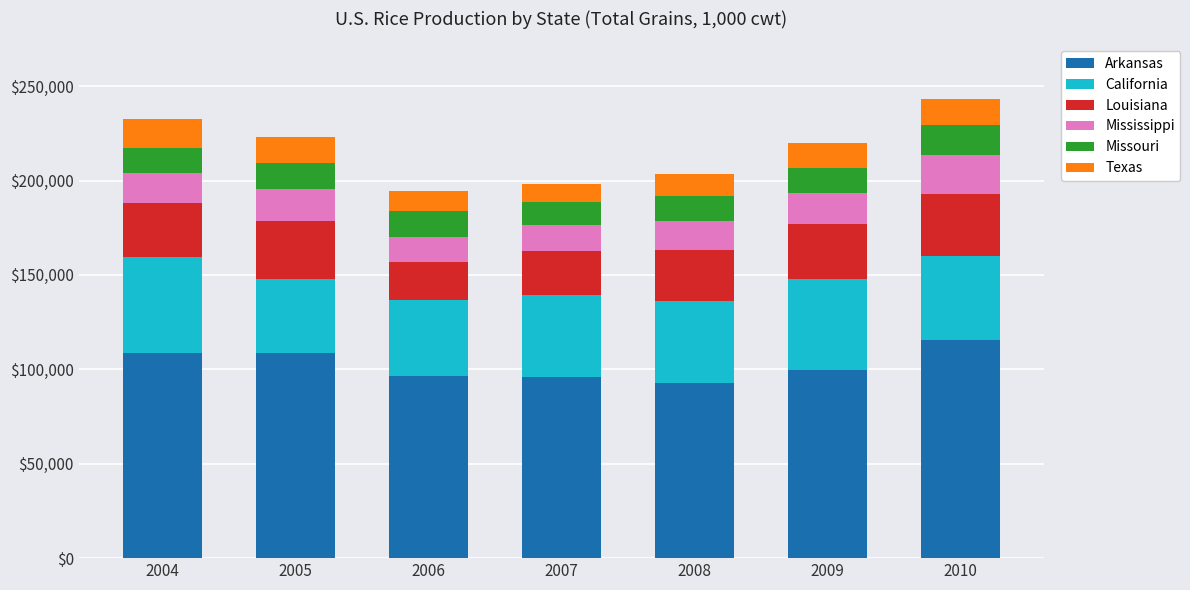

What is the difference between the maximum and minimum values in the Arkansas series?

22737